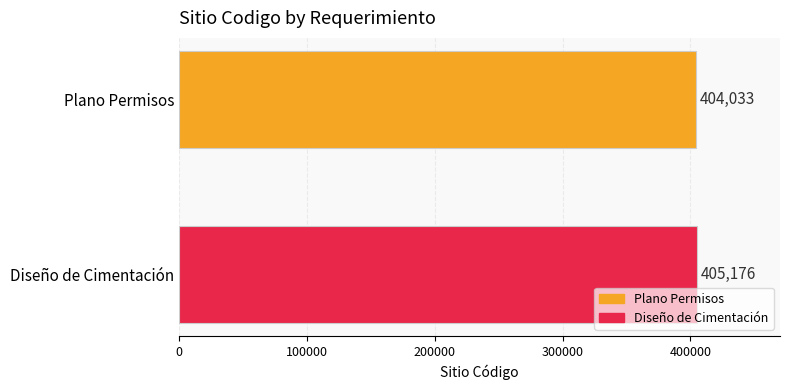

What is the minimum value for Diseño de Cimentación?

405176